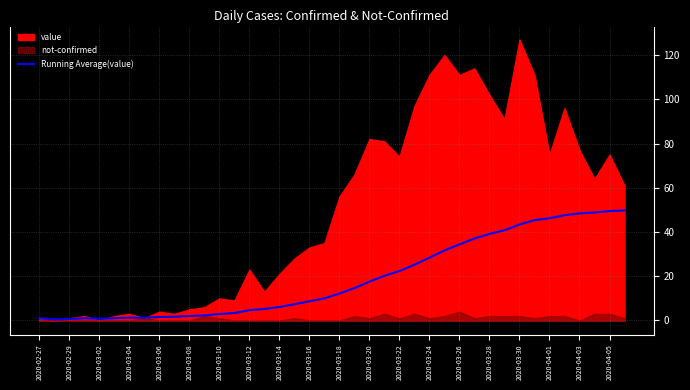

Is it true that Running Average(value) equals 25.1 at 2020-04-05?

False